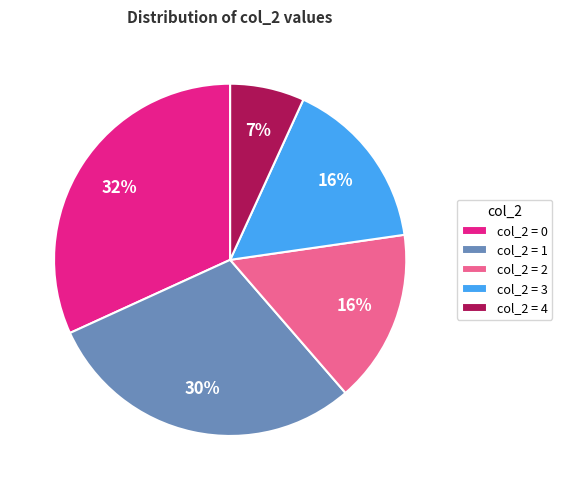

Does col_2 = 1 represent more than half of the total?

No